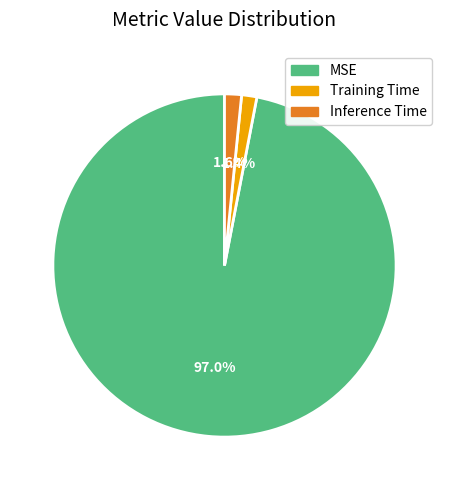

Which category has the biggest portion of the pie?

MSE